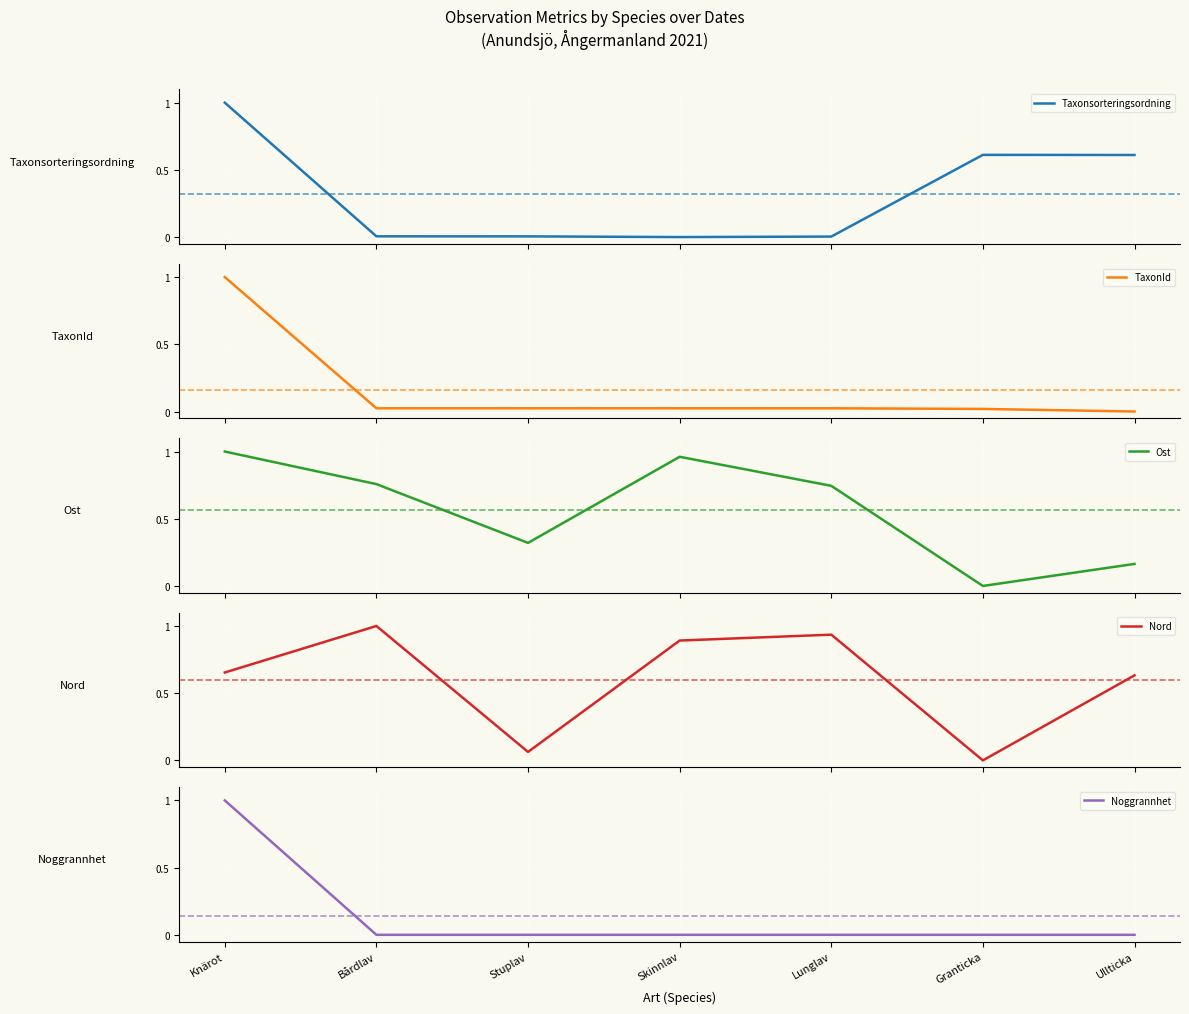

What are all the series names shown in the legend?

Taxonsorteringsordning, TaxonId, Ost, Nord, Noggrannhet